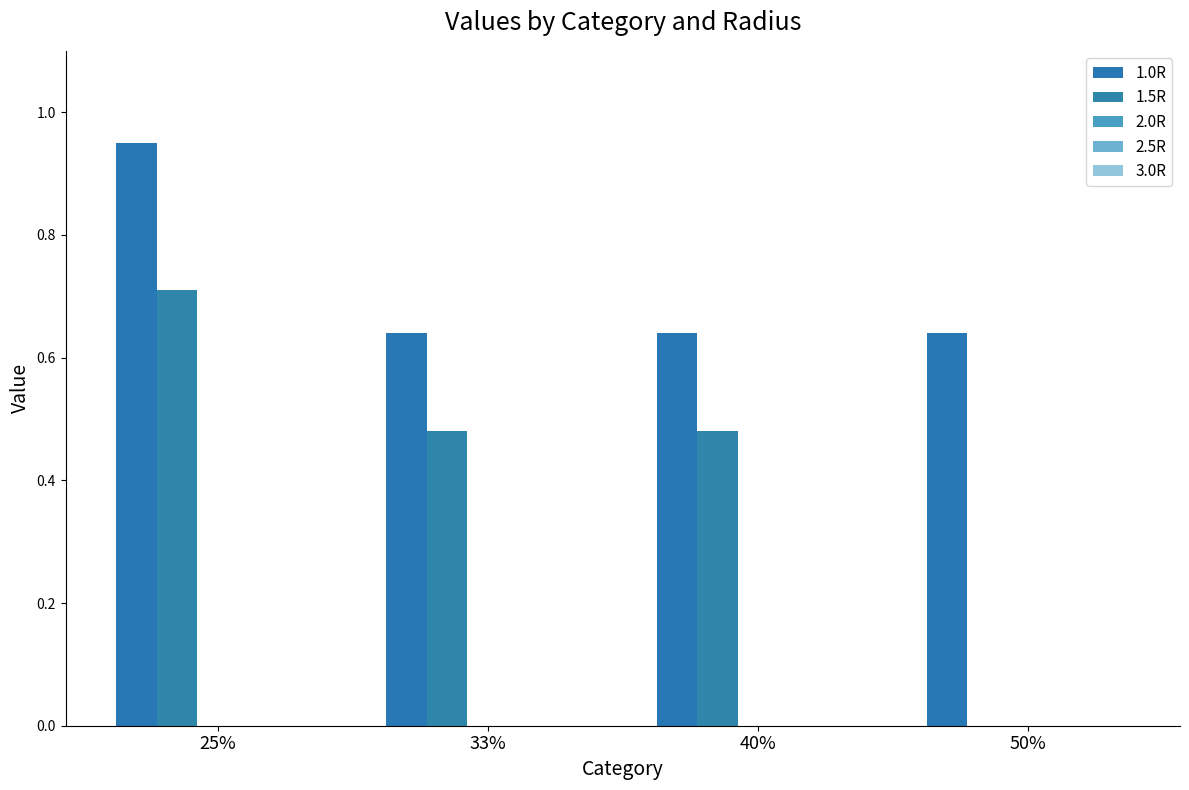

Rank the series by their maximum value, from highest to lowest.

1.0R, 1.5R, 2.0R, 2.5R, 3.0R